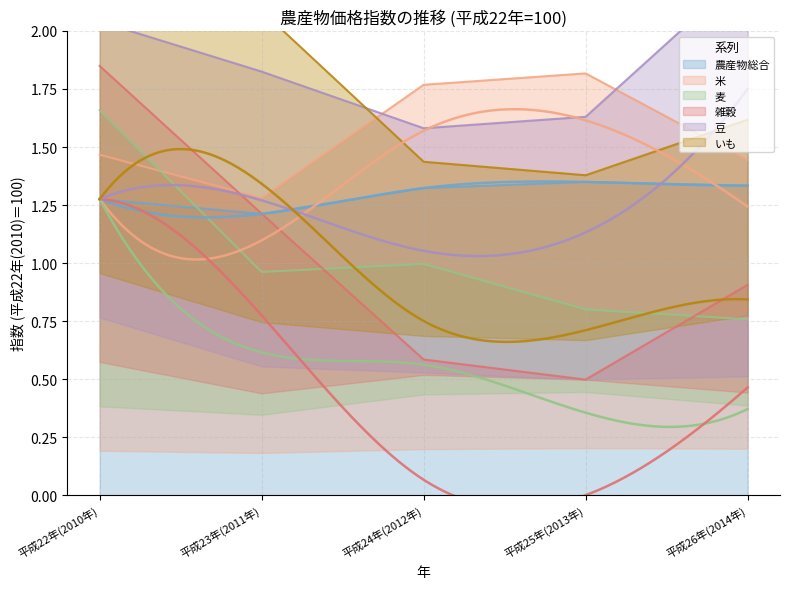

True or false: 麦 has more than 0 points higher than both neighbors.

True